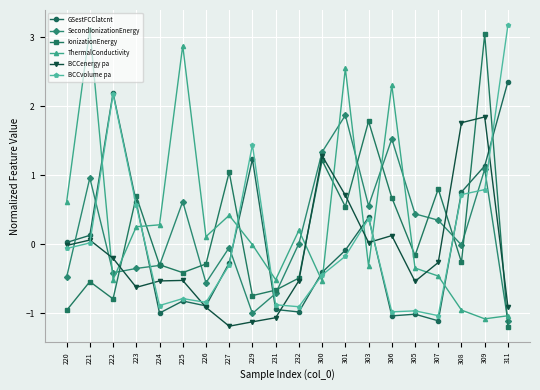

How many values in the IonizationEnergy series exceed 0?

8